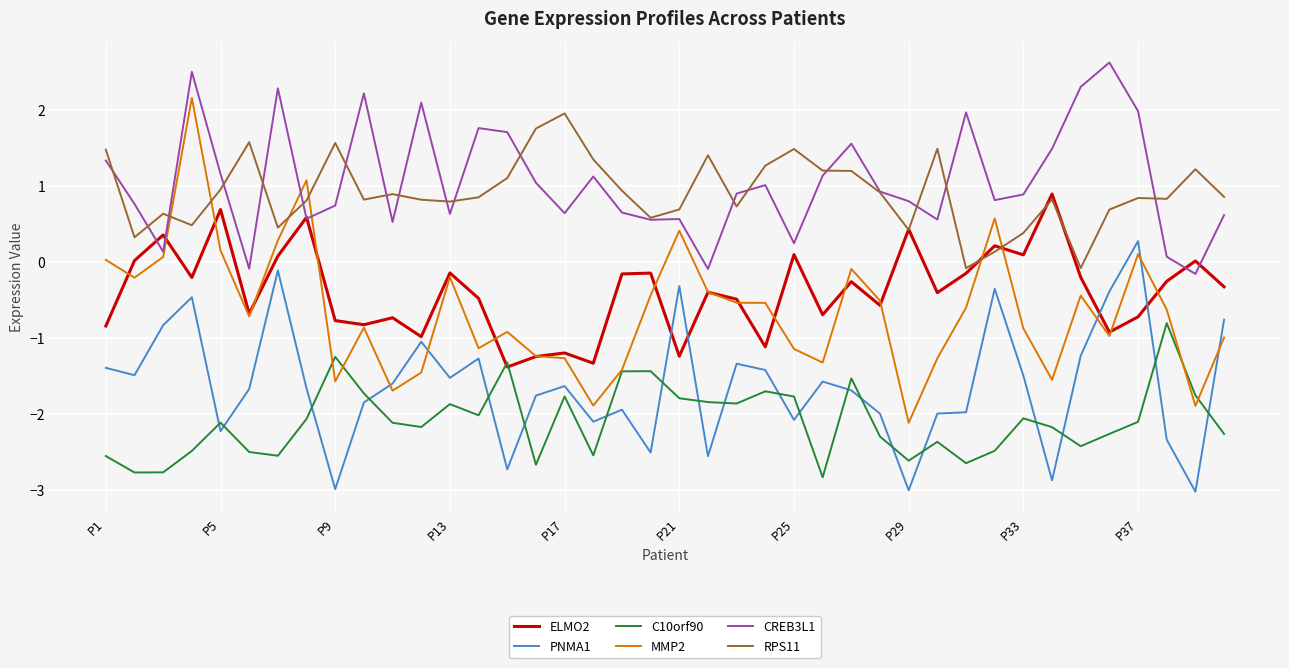

Which series has the widest spread of values?

MMP2